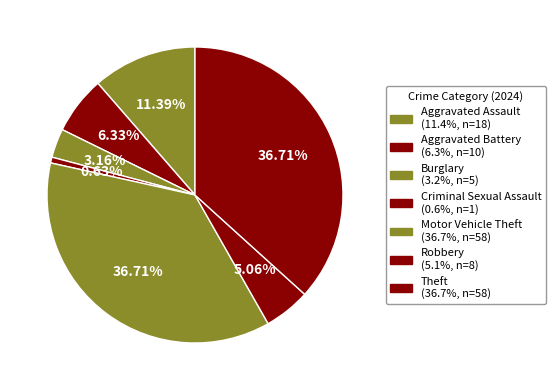

True or false: Criminal Sexual Assault accounts for 1% of the total.

True